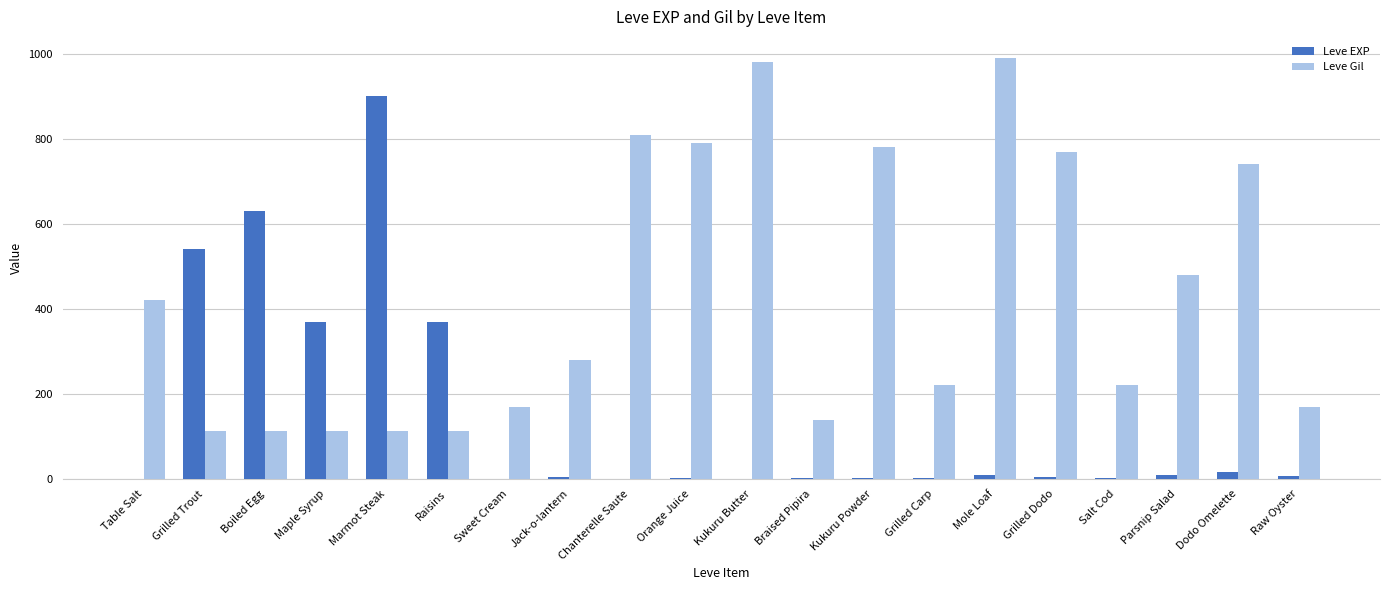

Between Raisins and Sweet Cream, which series saw the biggest shift?

Leve EXP